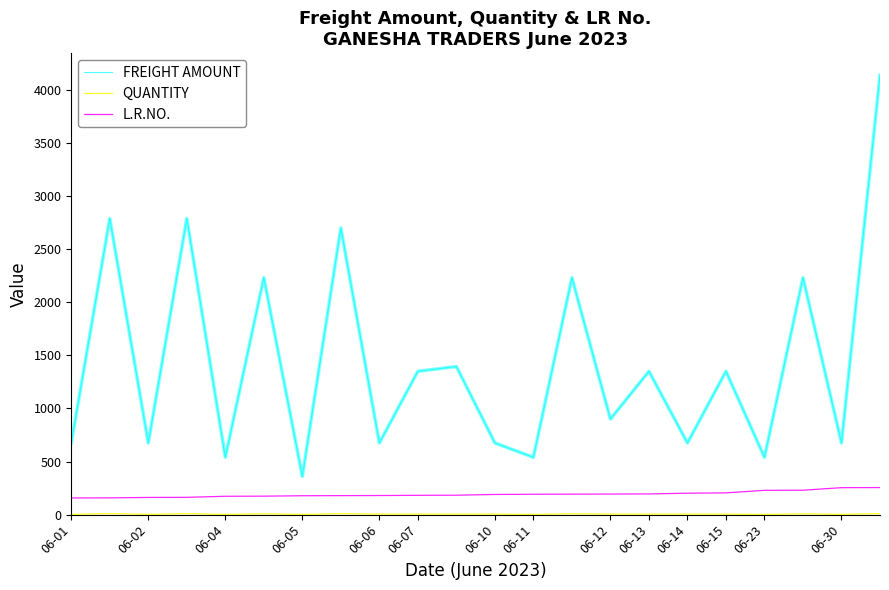

Which series has the widest spread of values?

FREIGHT AMOUNT